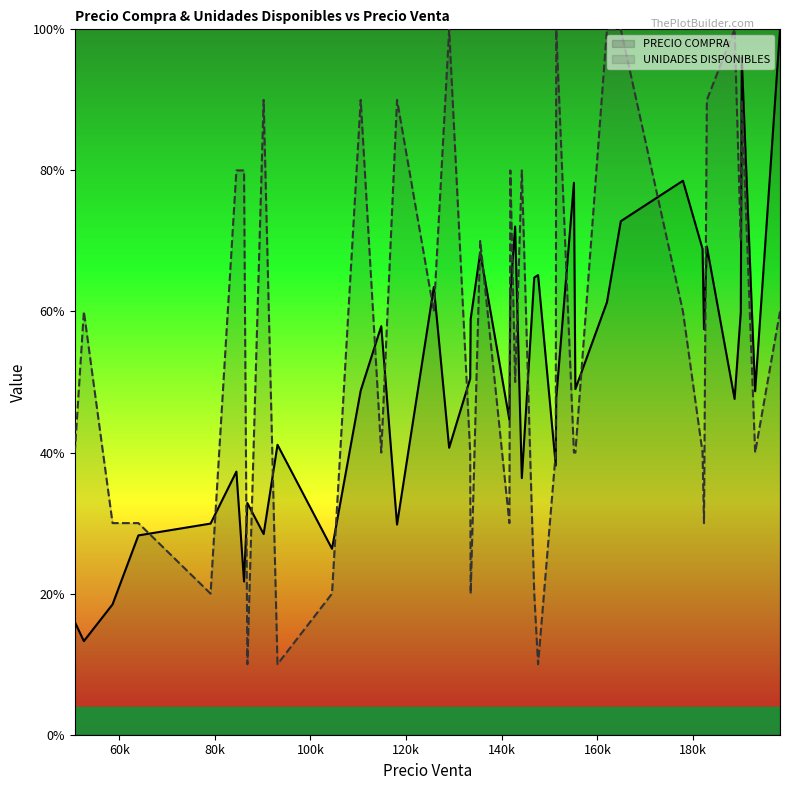

Rank the series by their average value, from highest to lowest.

UNIDADES DISPONIBLES, PRECIO COMPRA